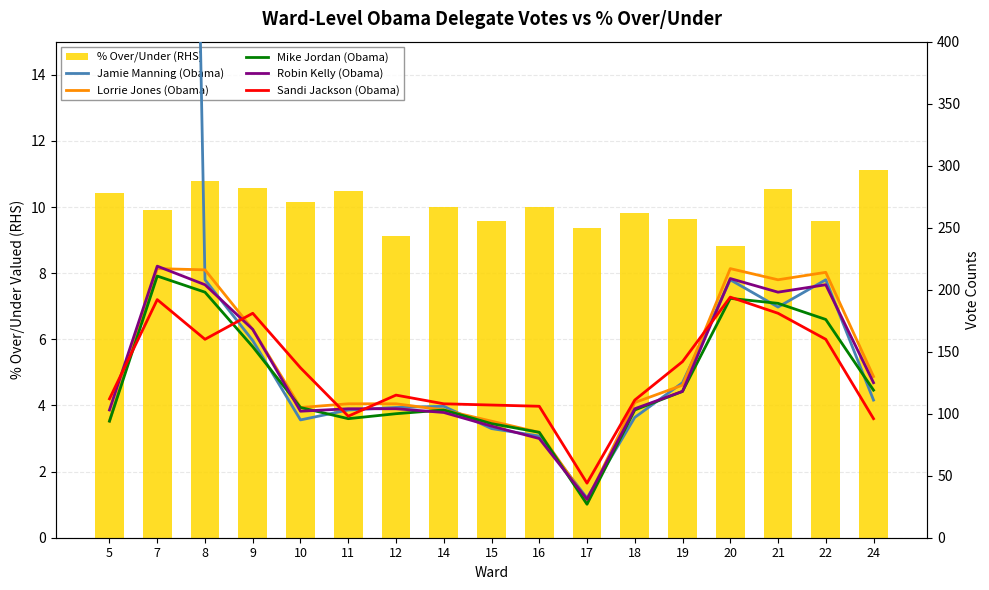

Which series has the largest range (max minus min)?

Jamie Manning (Obama)